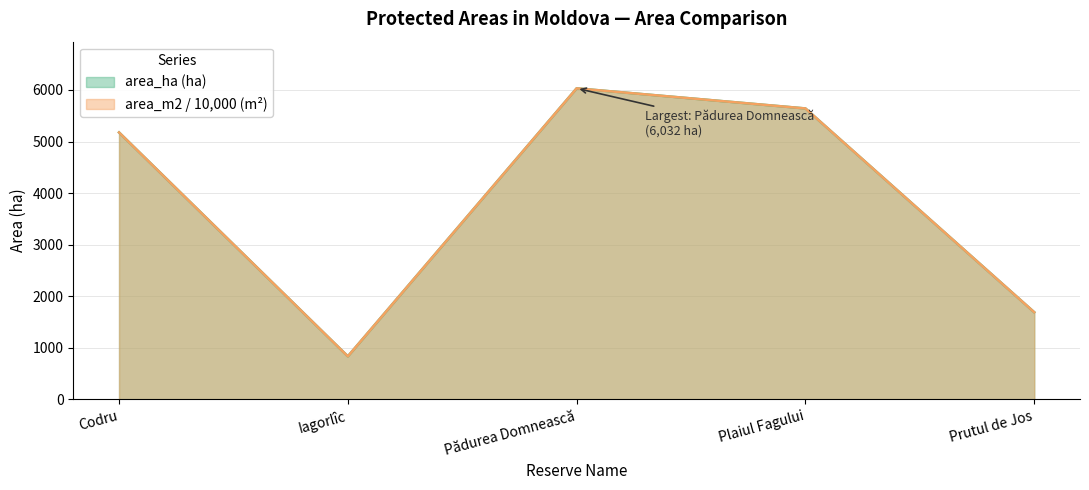

The value of area_ha at Pădurea Domnească is 9562. True or false?

False